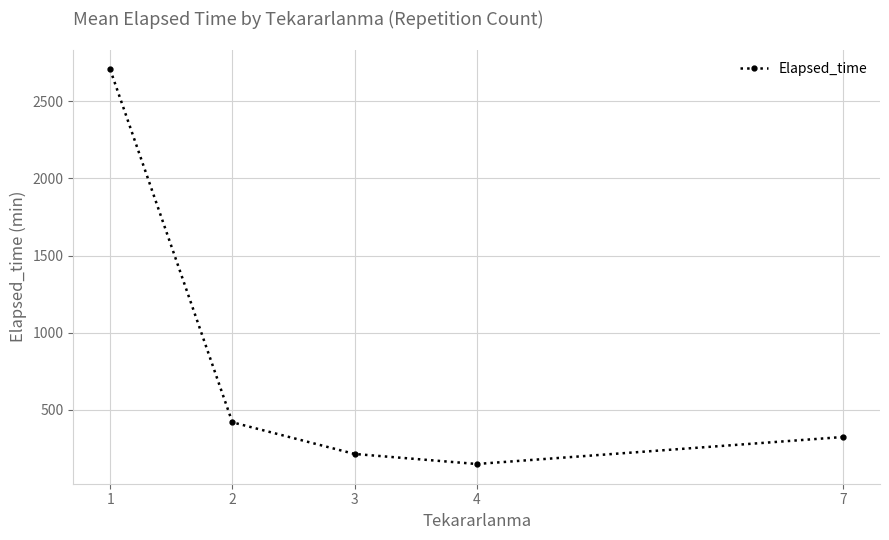

Rank the categories by value from lowest to highest.

4, 3, 7, 2, 1